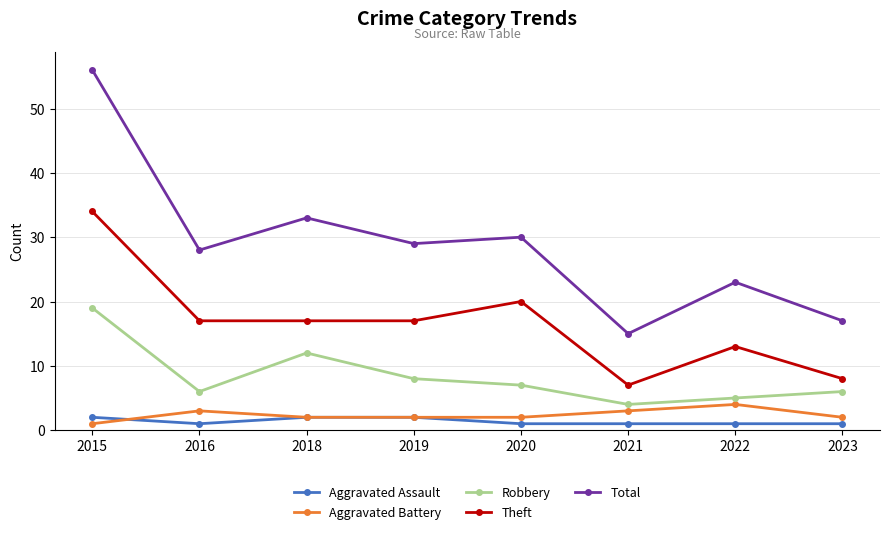

Which category has the highest value across all series?

2015